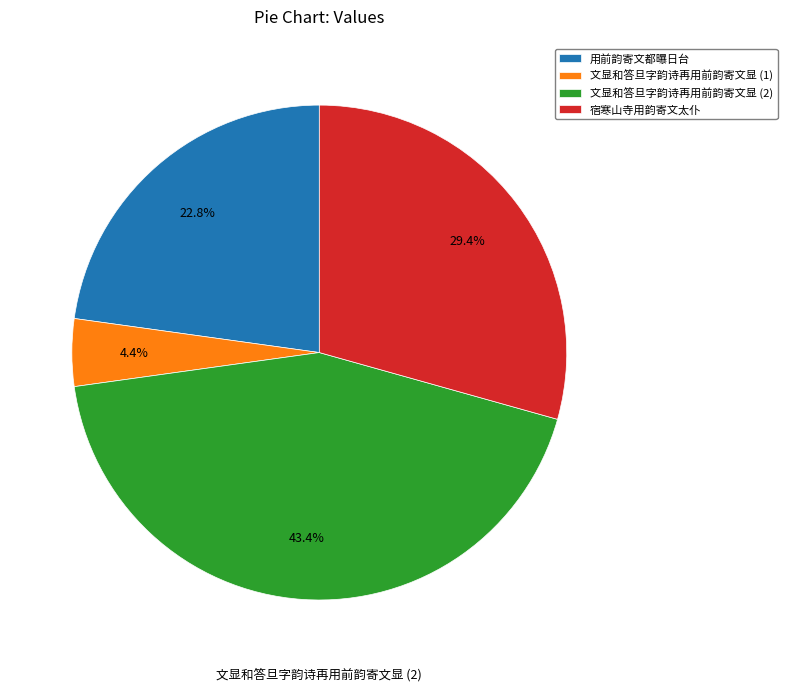

Does any single category account for the majority?

No